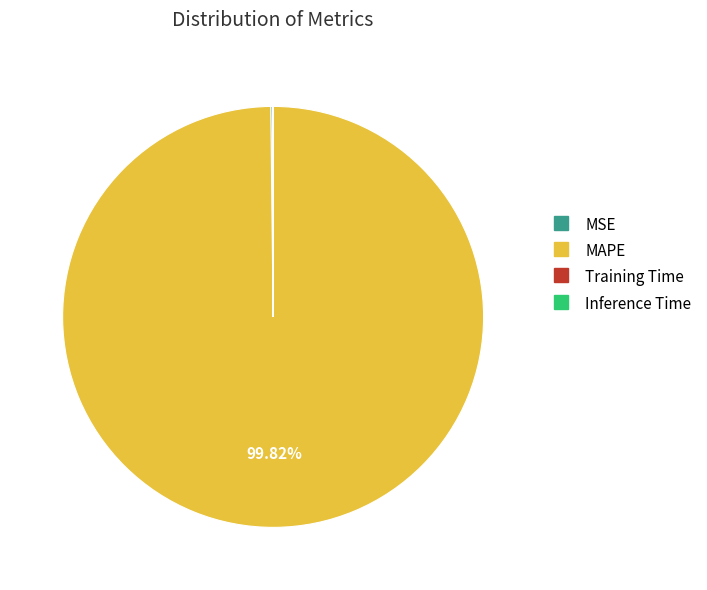

Is there any slice that represents more than half of the pie?

Yes